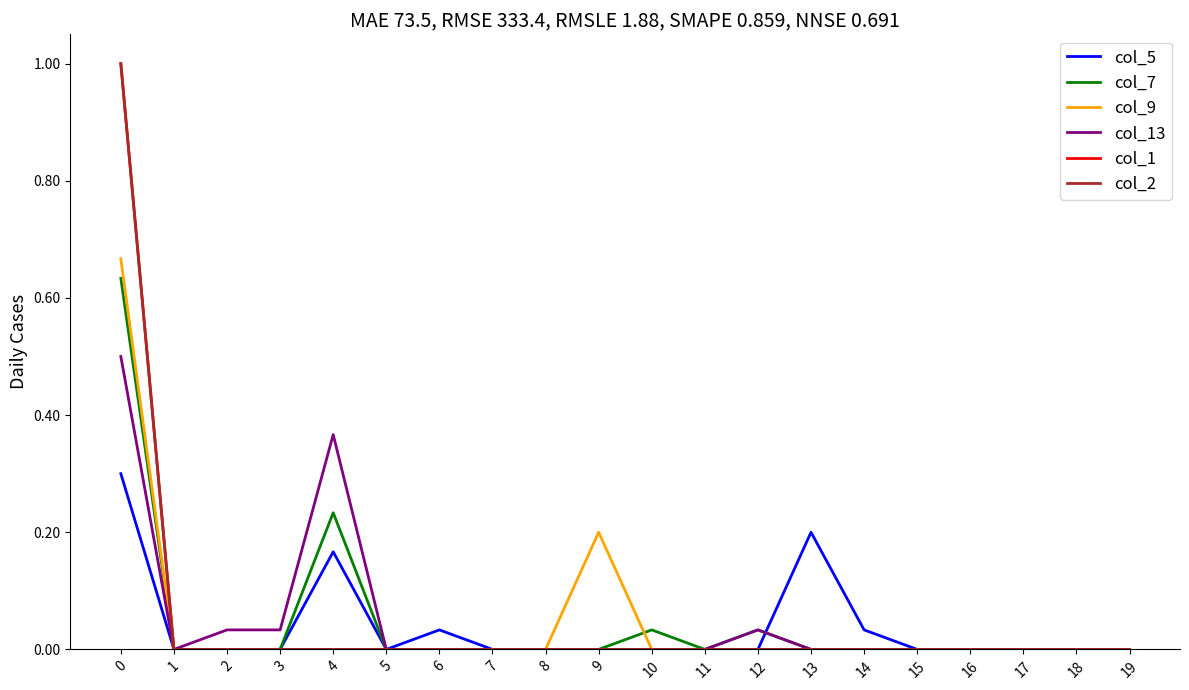

What is the difference between the maximum and minimum values in the col_5 series?

0.3